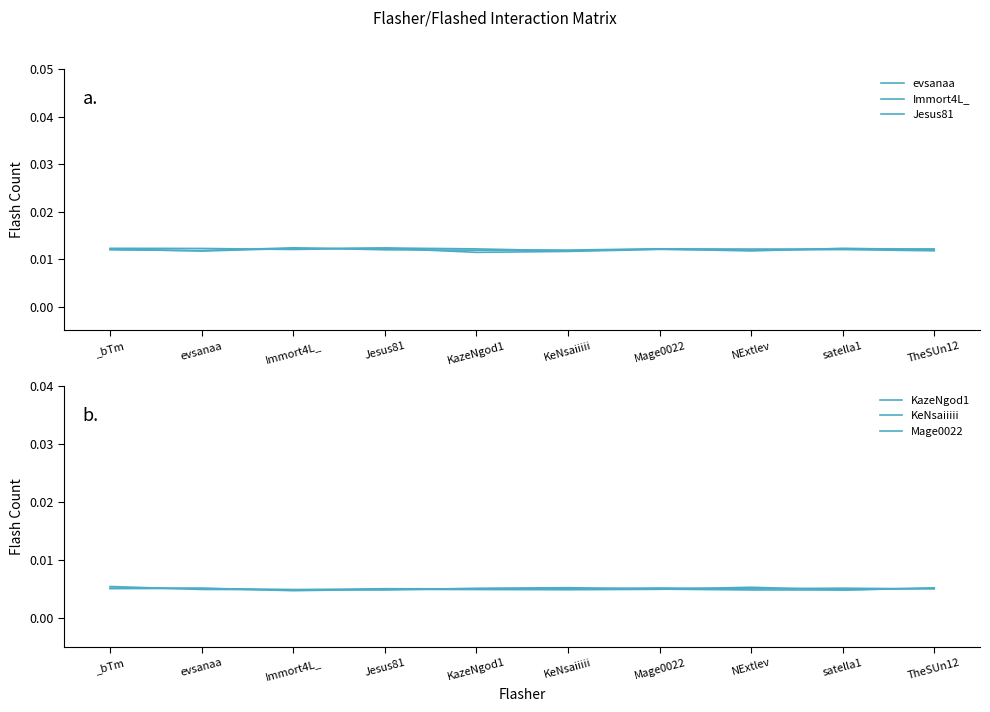

What are all the series names shown in the legend?

evsanaa, Immort4L_, Jesus81, KazeNgod1, KeNsaiiiii, Mage0022